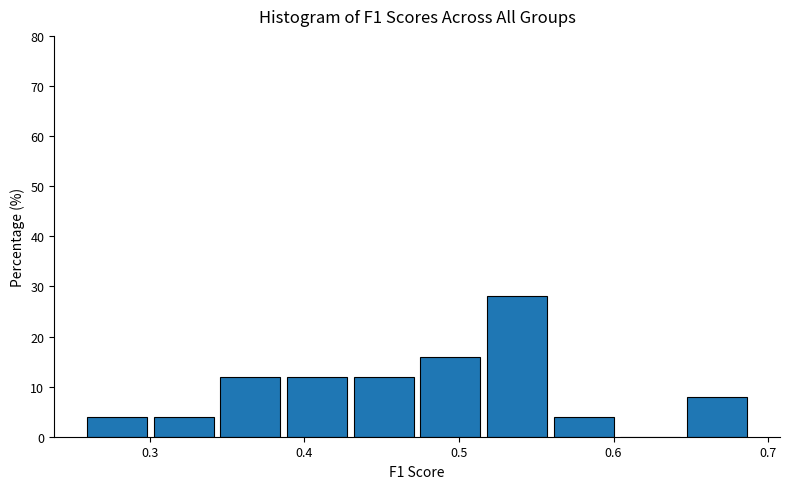

What is the height of the bar covering 0.43 to 0.48 on the x-axis? Neither the bar edges nor the heights are printed on the chart, so give them approximately, as read against the axes.

12